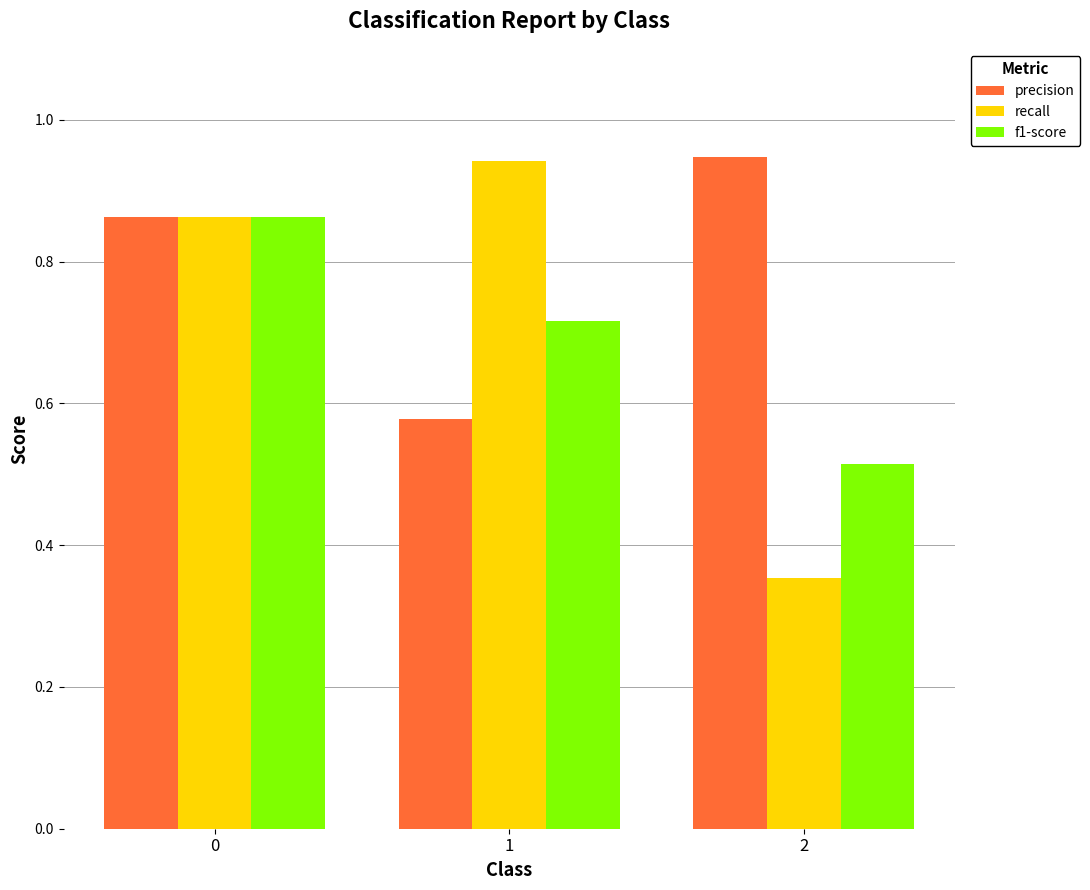

Count the recall values in the range 0 to 1.

3